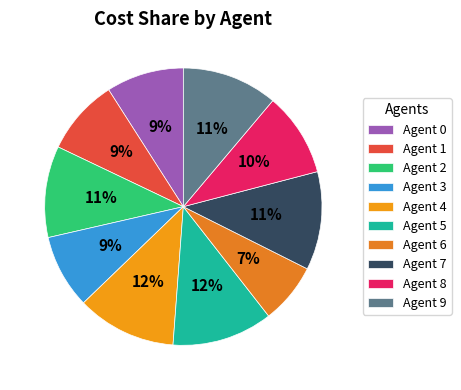

To the nearest percent, what portion does Agent 5 represent?

12%